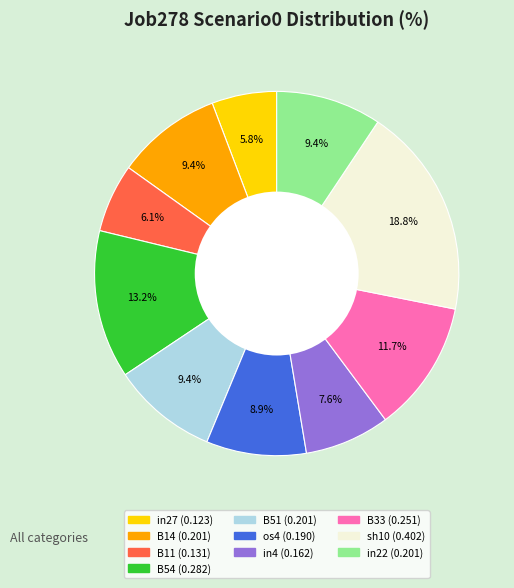

Is there a majority slice in this chart?

No